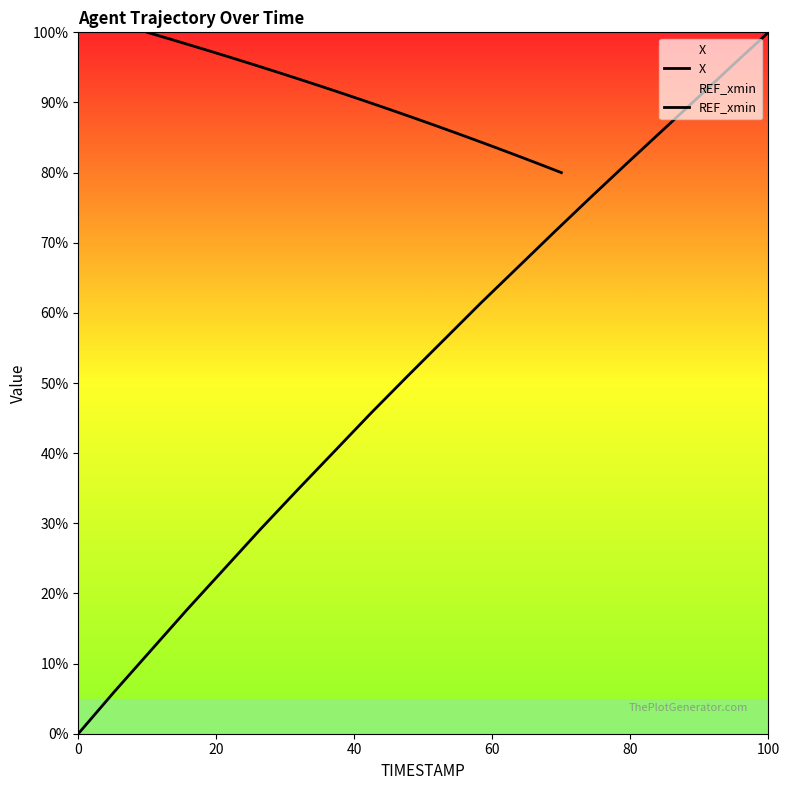

List the series in order of their peak value, highest first.

X, REF_xmin